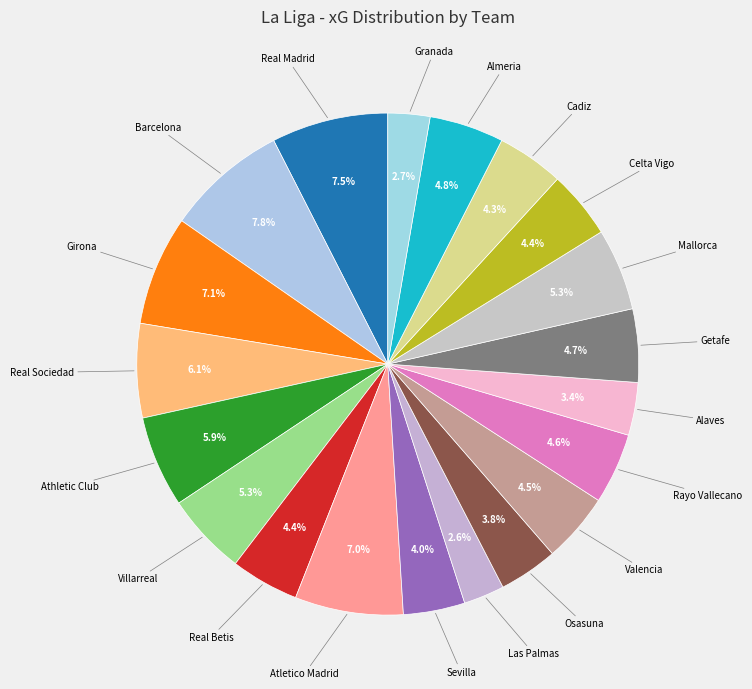

What is the ratio of the value at Getafe to the value at Almeria?

1.0